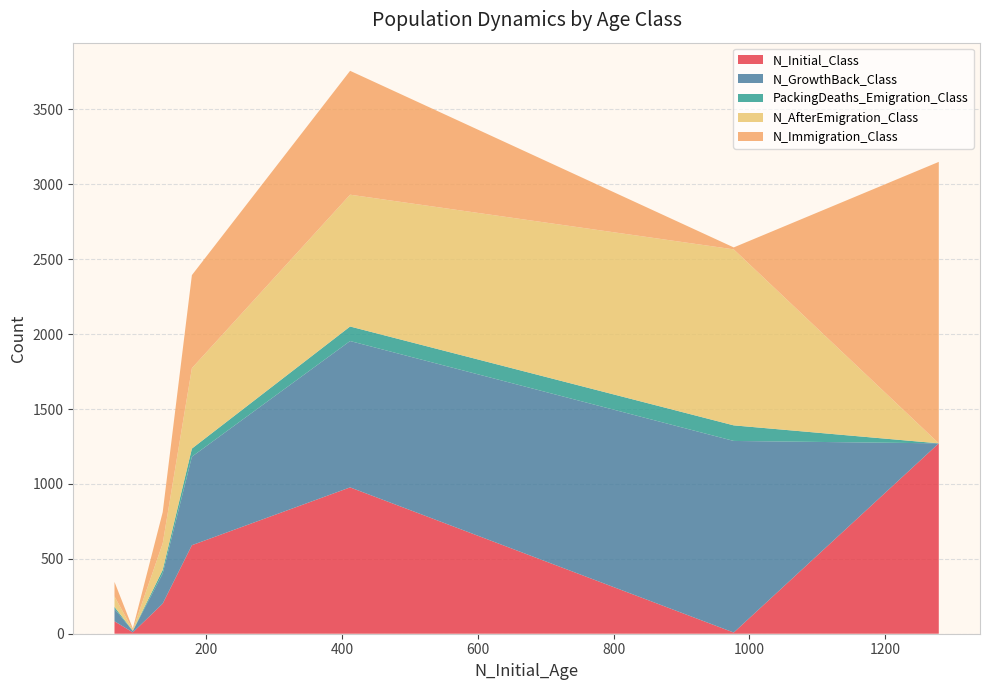

Reading left to right, extract all data points from this chart.

N_Initial_Class: 1279=1271	977=8	412=977	179=591	136=201	65=83	92=9
N_GrowthBack_Class: 1279=0	977=1279	412=977	179=591	136=201	65=83	92=9
PackingDeaths_Emigration_Class: 1279=0	977=104	412=97	179=54	136=24	65=13	92=2
N_AfterEmigration_Class: 1279=0	977=1175	412=880	179=537	136=177	65=70	92=7
N_Immigration_Class: 1279=1879	977=13	412=827	179=621	136=208	65=97	92=8